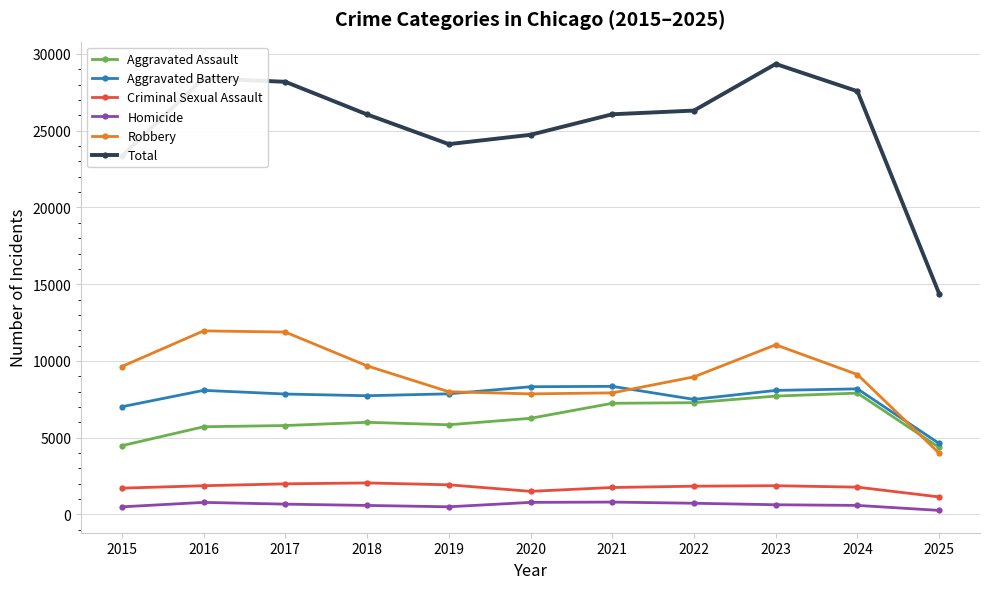

What is the highest value of the Homicide series?

806